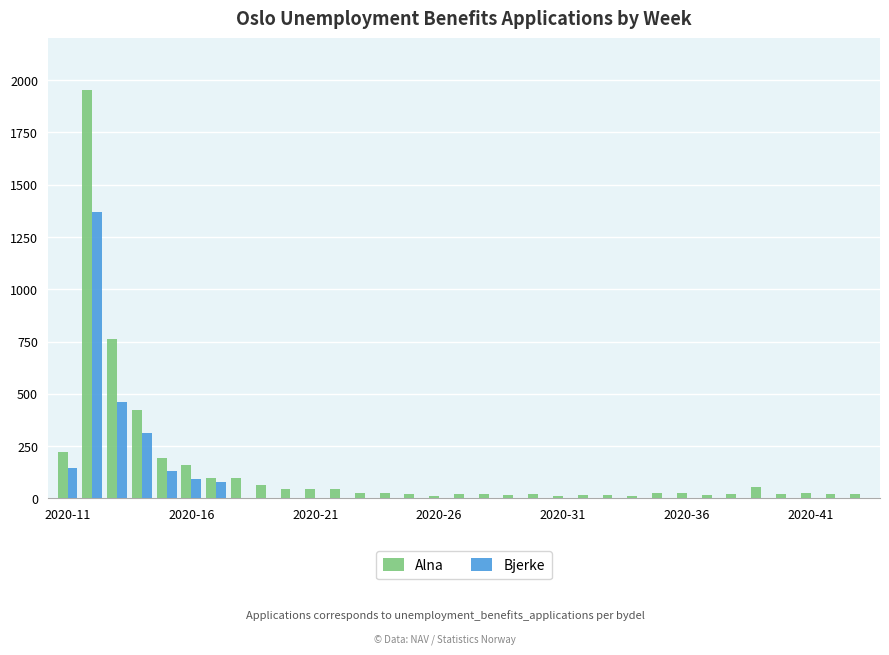

What is the highest value of the Alna series?

1954